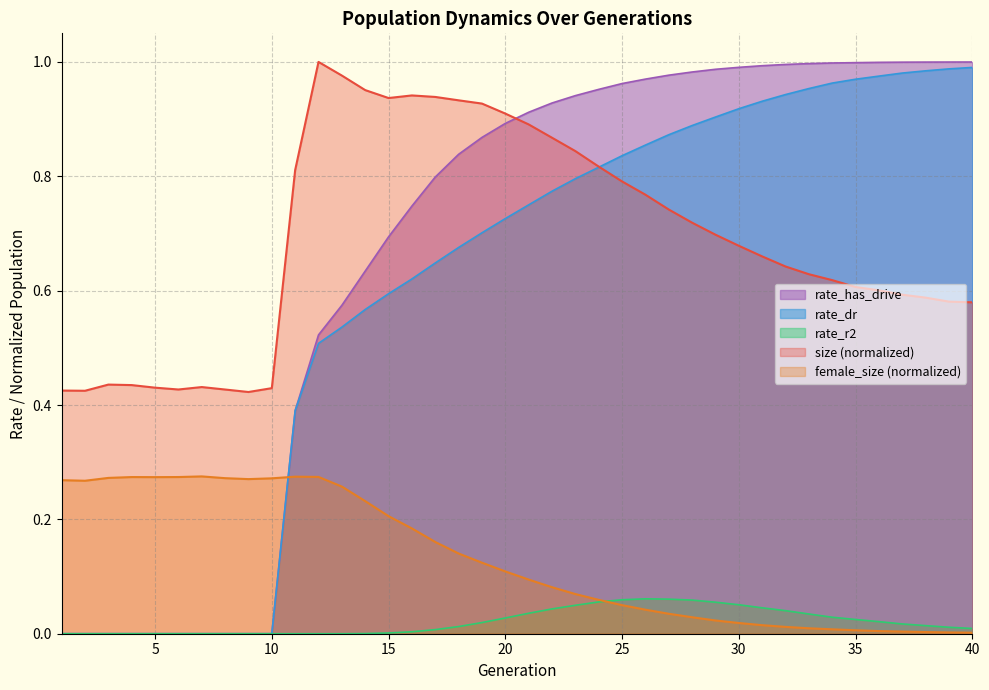

The value of rate_dr at 26 is 0.3. True or false?

False